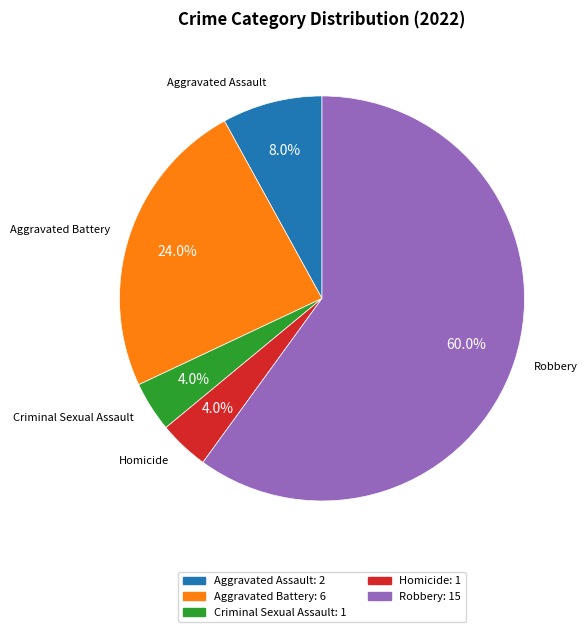

Which has a higher value, Aggravated Battery or Homicide?

Aggravated Battery